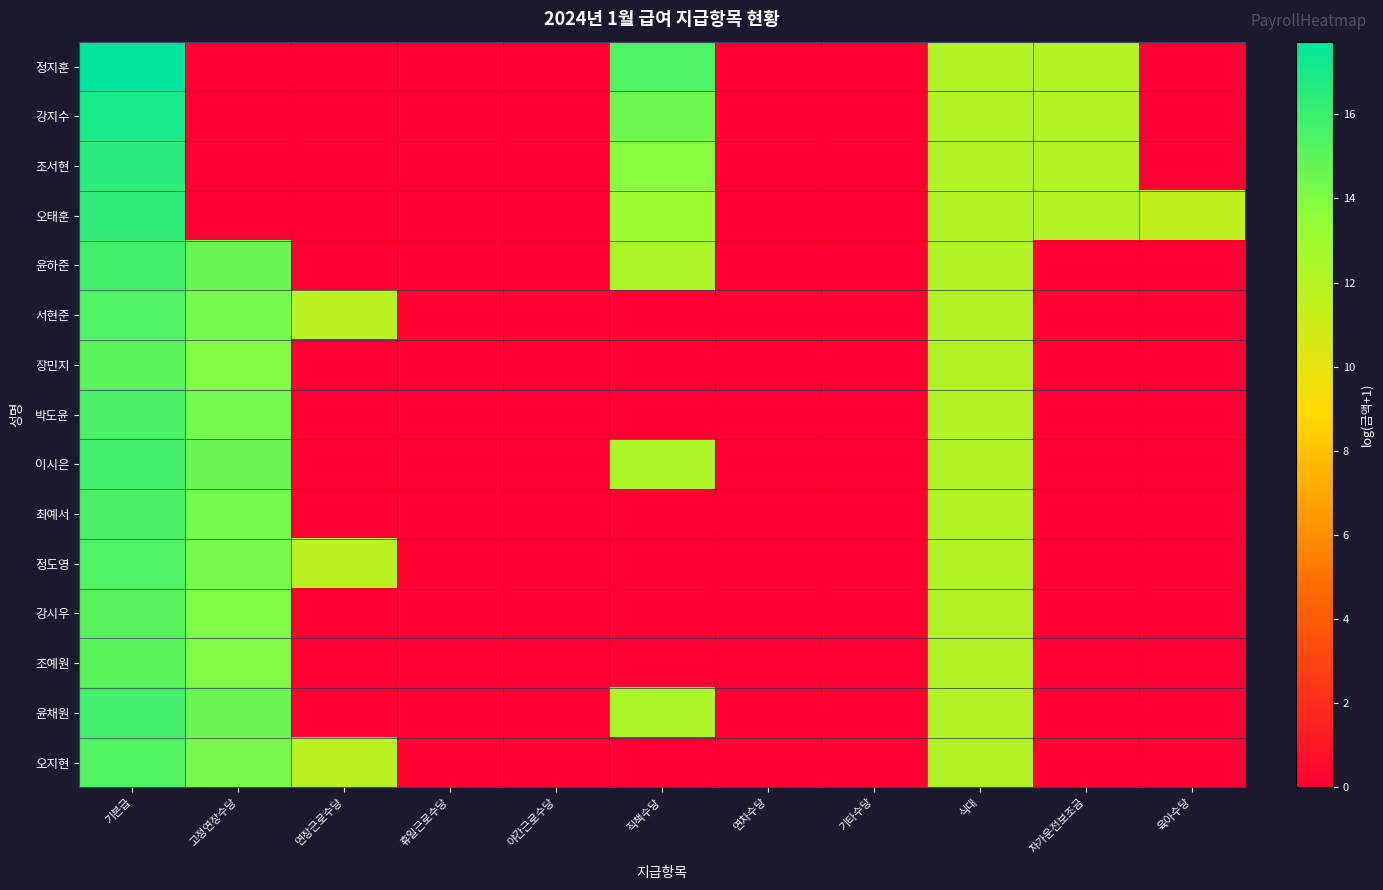

What is the maximum value shown in the chart?

17.7